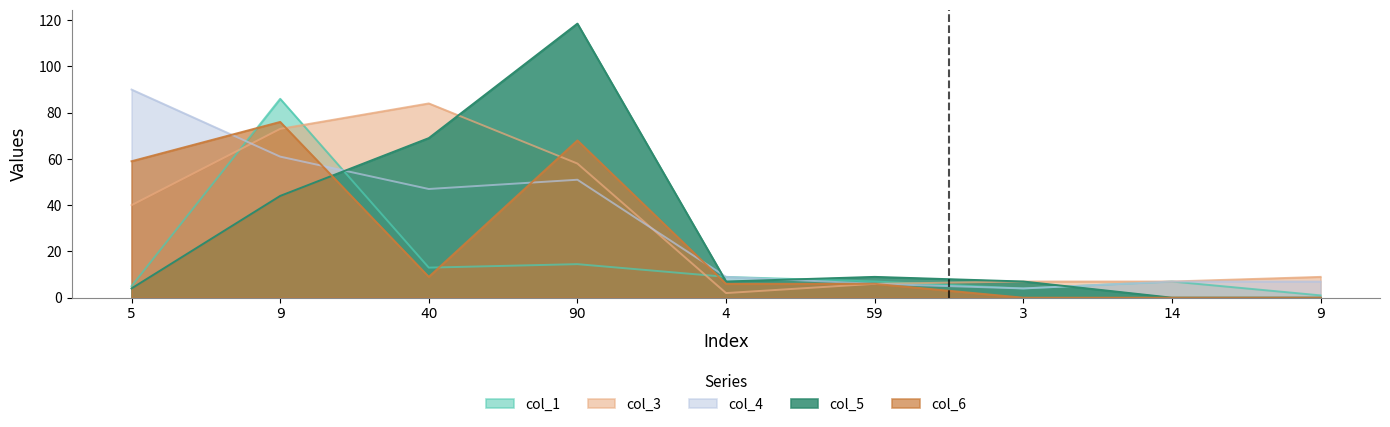

What are all the series names shown in the legend?

col_1, col_3, col_4, col_5, col_6